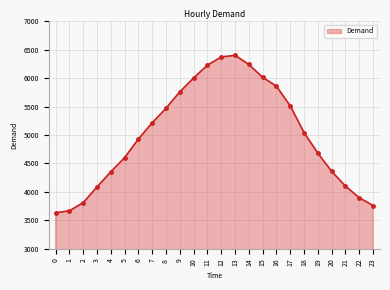

What is the approximate value at 9, to the nearest 50?

5750